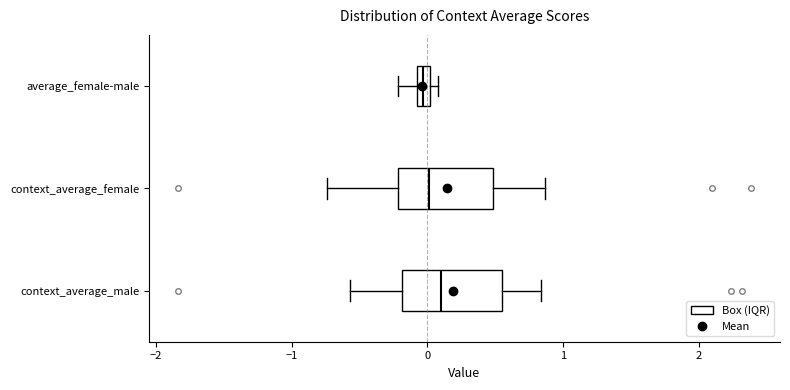

Where is the left edge of the box for average_female-male on the x-axis? The values are not printed on the chart, so give them approximately, as read against the axis.

-0.1